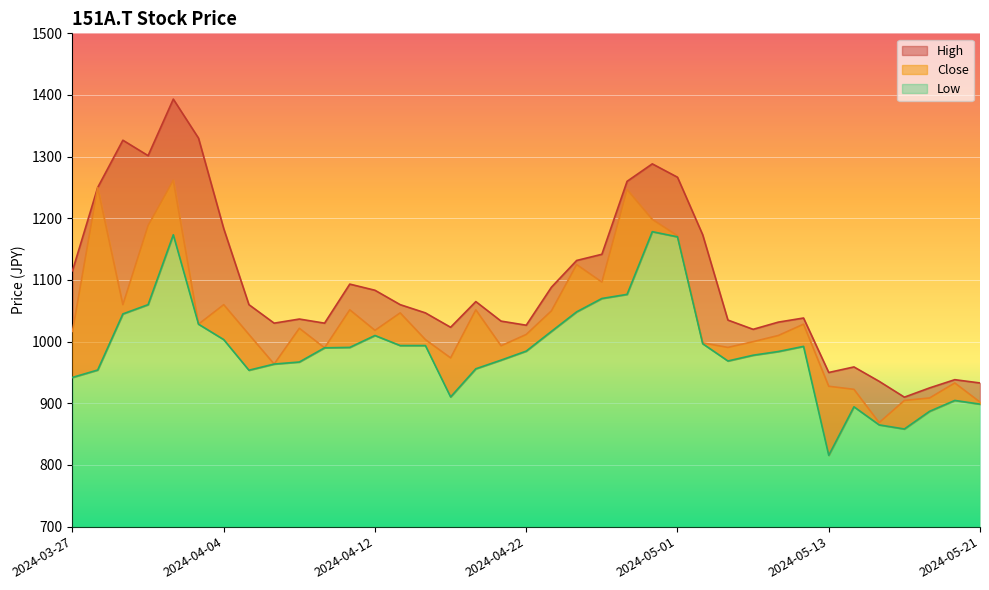

The Close series shows 990.0 at 2024-04-10. True or false?

True